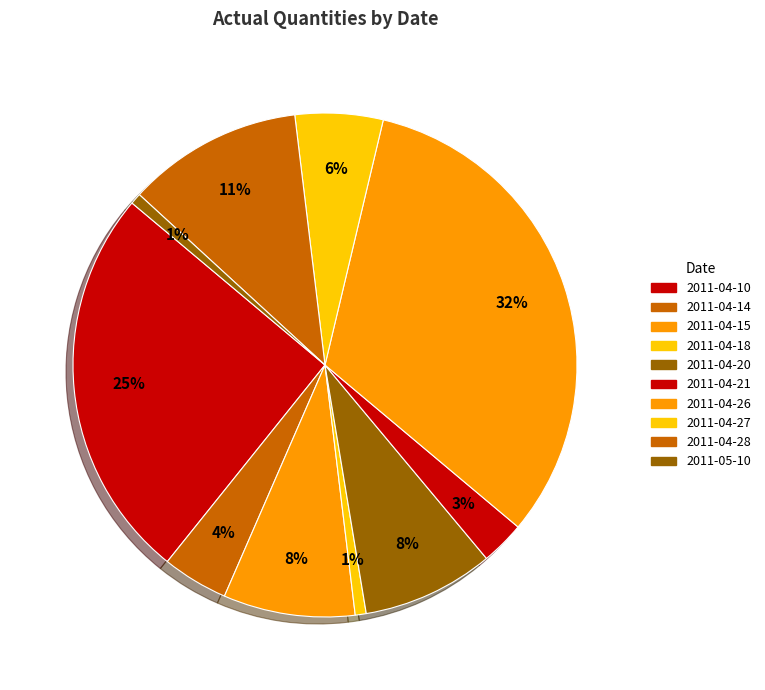

How many segments does this pie chart have?

10